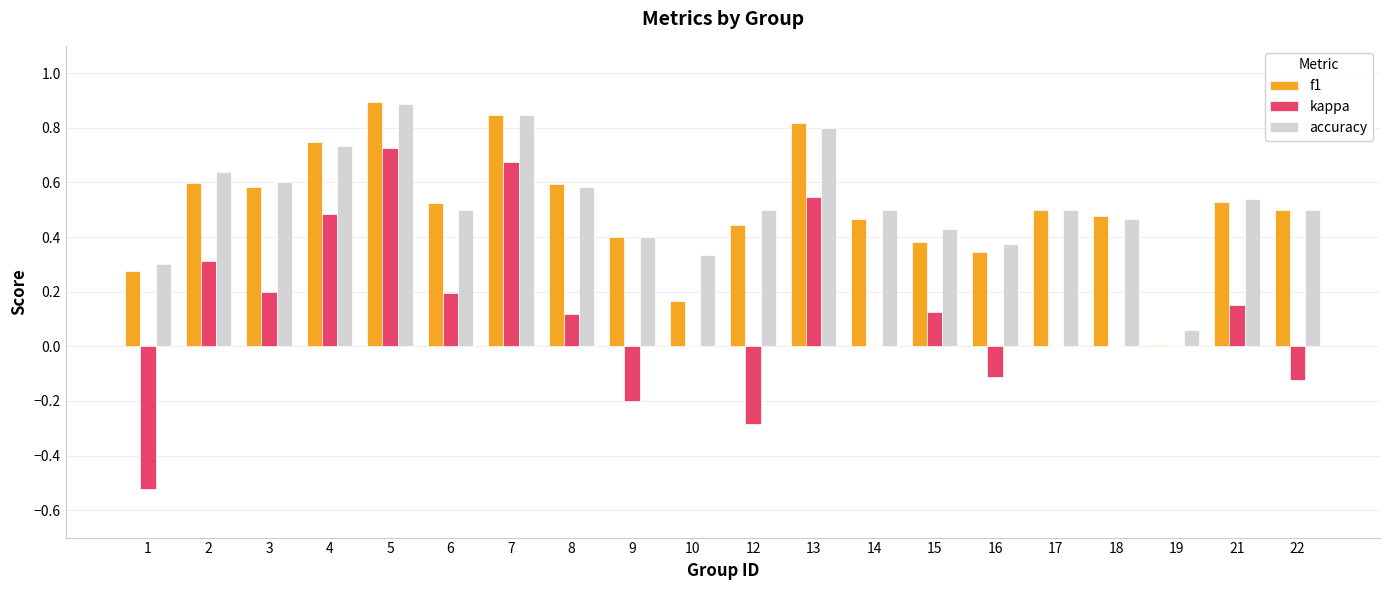

Which series changed the most between 14 and 16?

accuracy